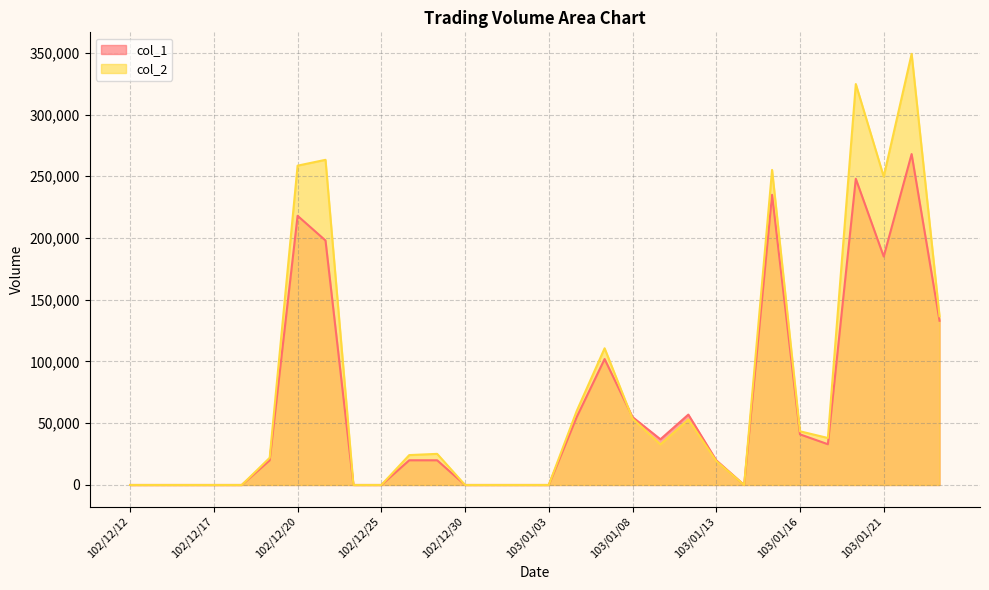

What are all the series names shown in the legend?

col_1, col_2